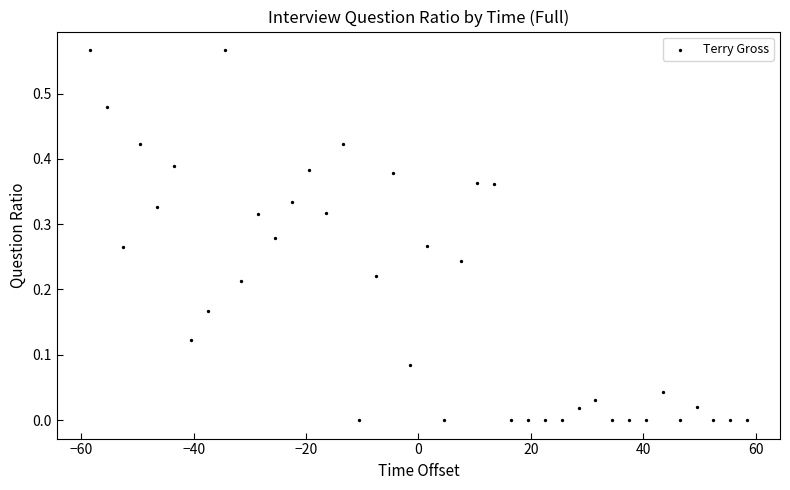

What is the range of X values (max minus min)?

117.0